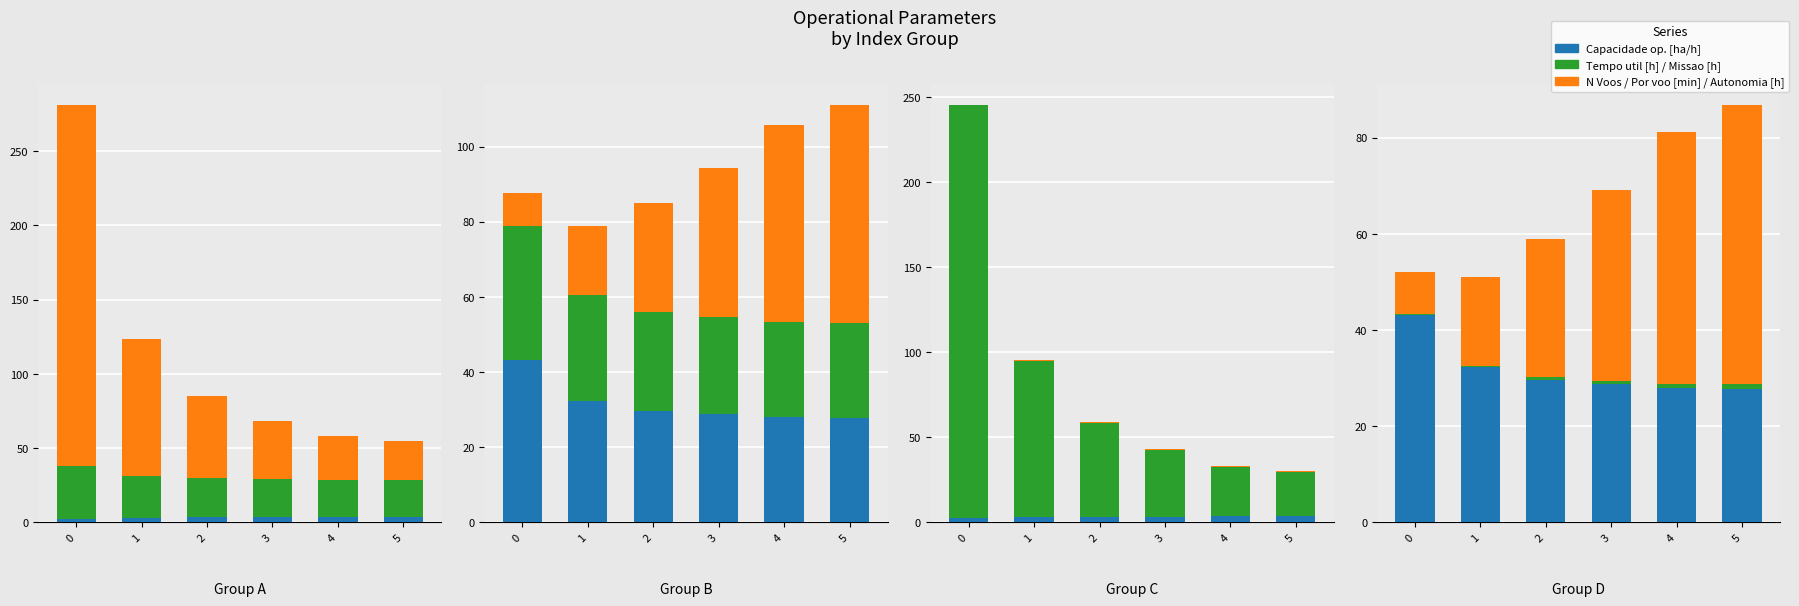

At how many categories does at least one series exceed 176?

1